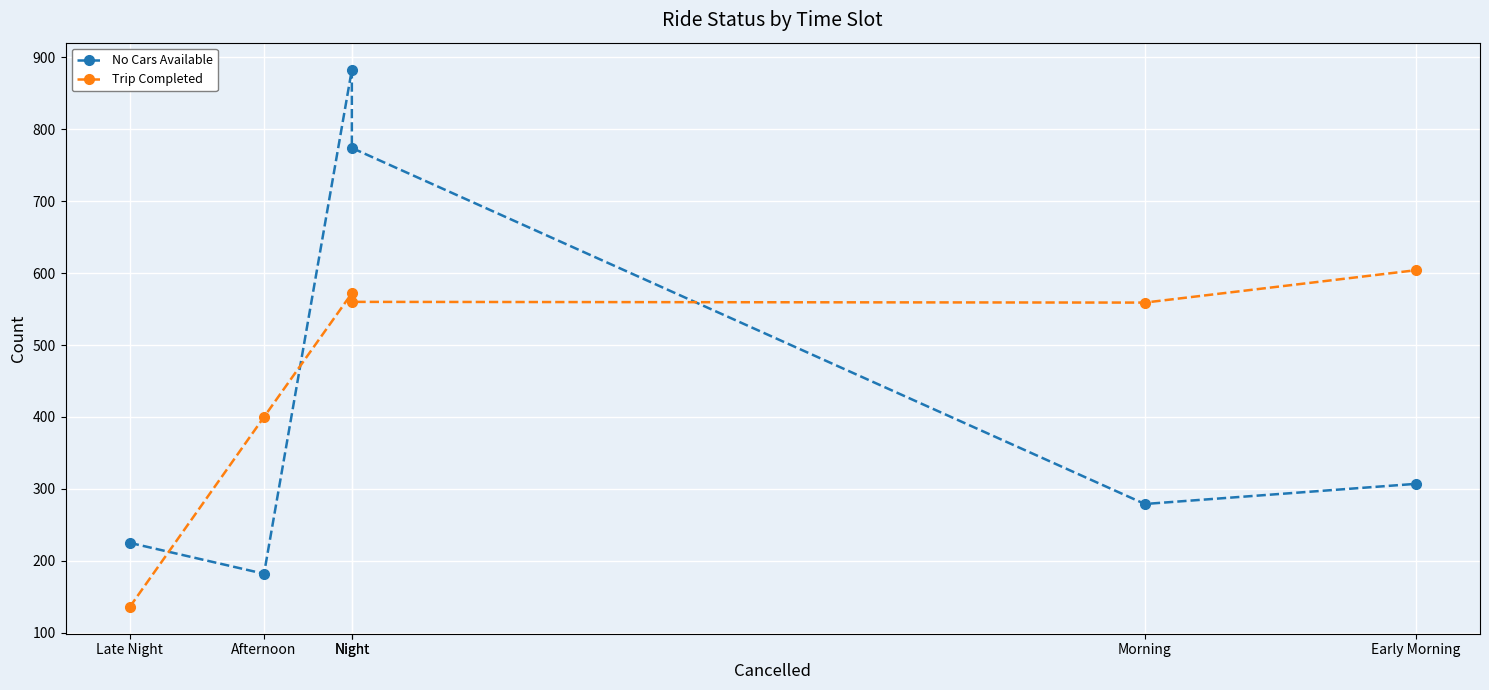

Reading left to right, extract all data points from this chart.

No Cars Available: Late Night=225	Afternoon=182	Night=883	Night=774	Morning=279	Early Morning=307
Trip Completed: Late Night=136	Afternoon=400	Night=572	Night=560	Morning=559	Early Morning=604